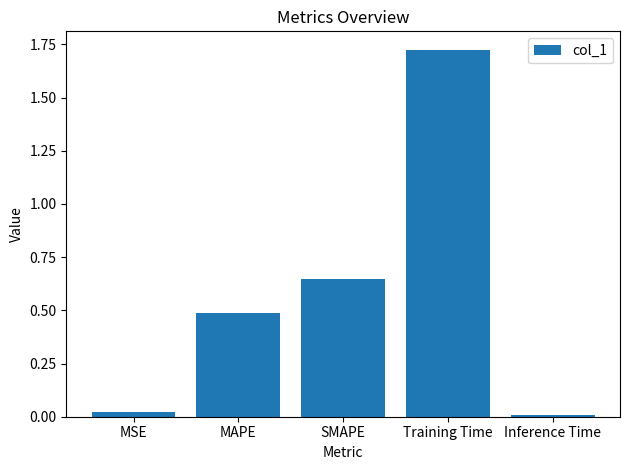

List the labels in order of value, largest first.

Training Time, SMAPE, MAPE, MSE, Inference Time